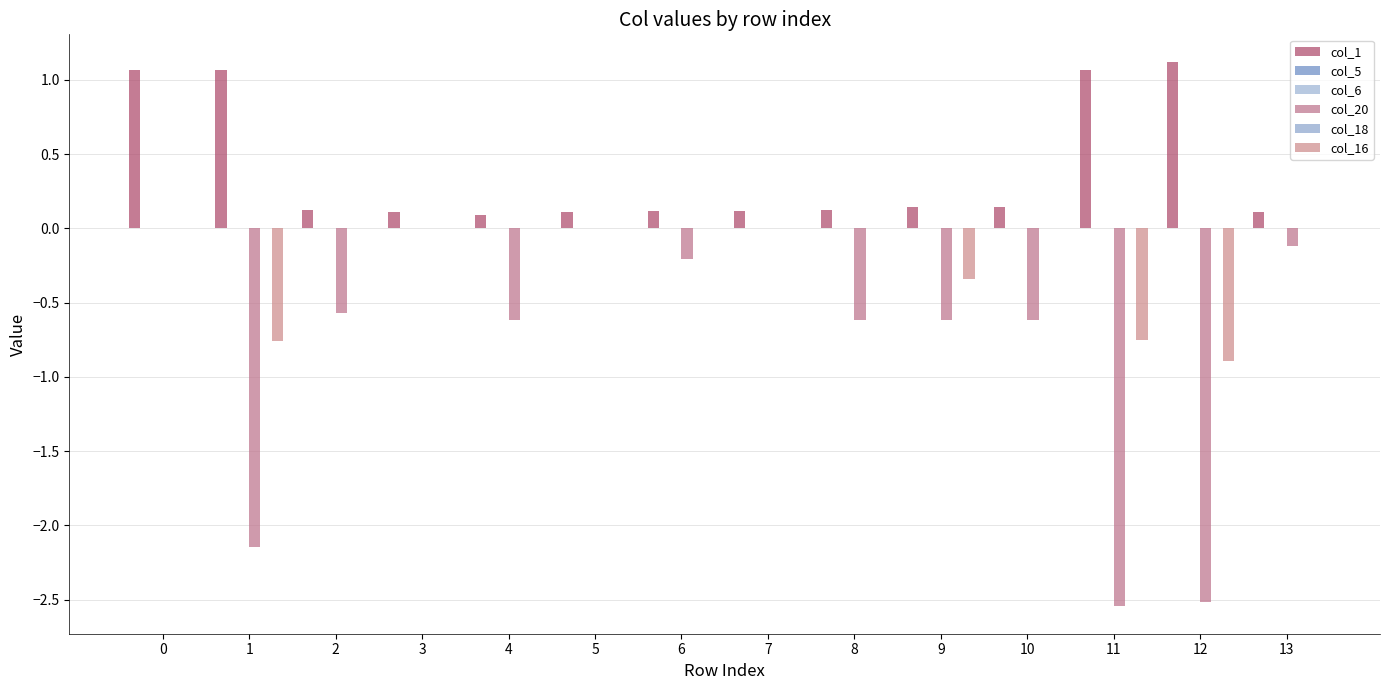

What is the sum of all col_16 values?

-2.7